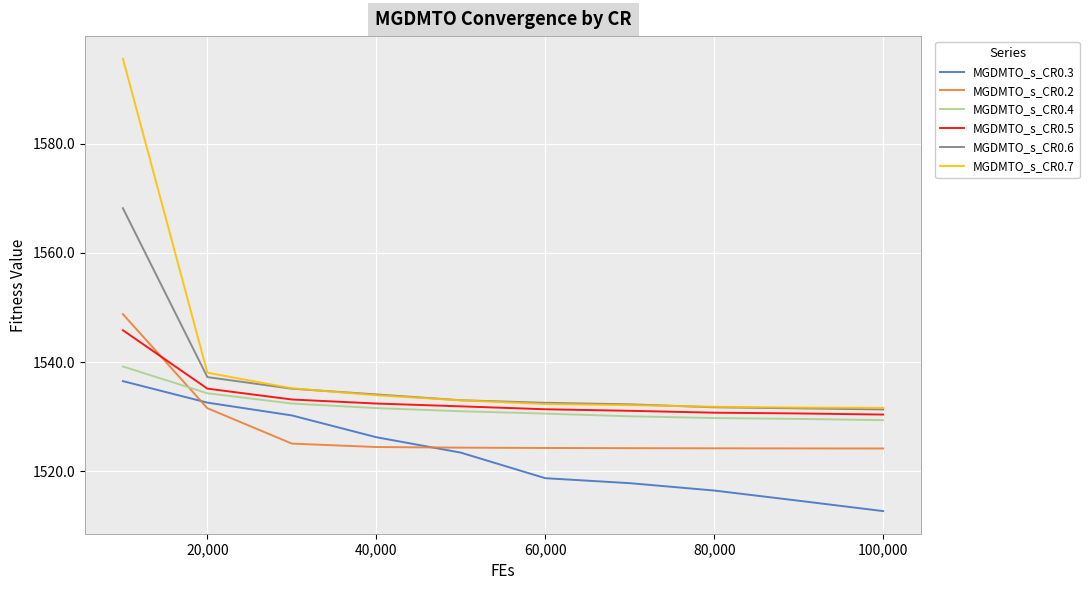

What is the minimum value shown in the chart?

1512.7